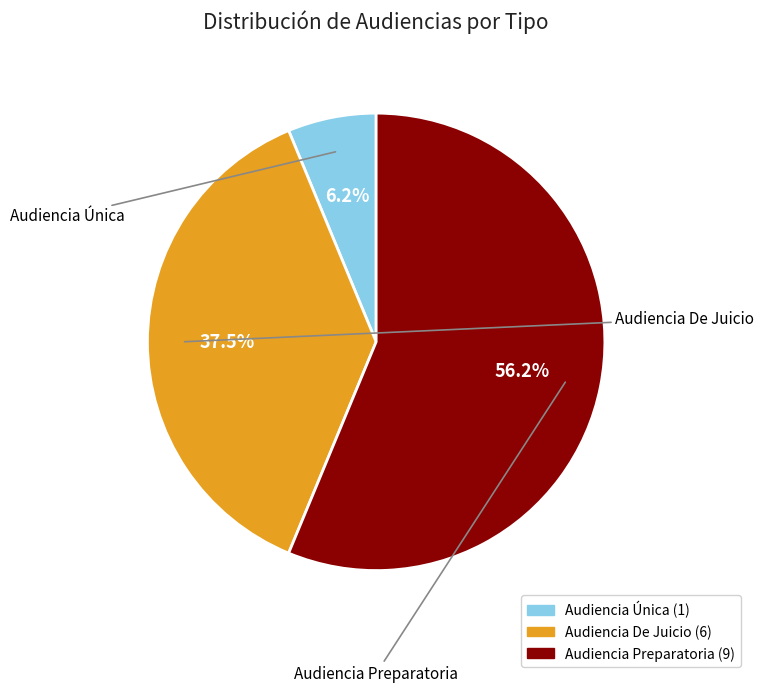

What is the smallest slice in the pie chart?

Audiencia Única